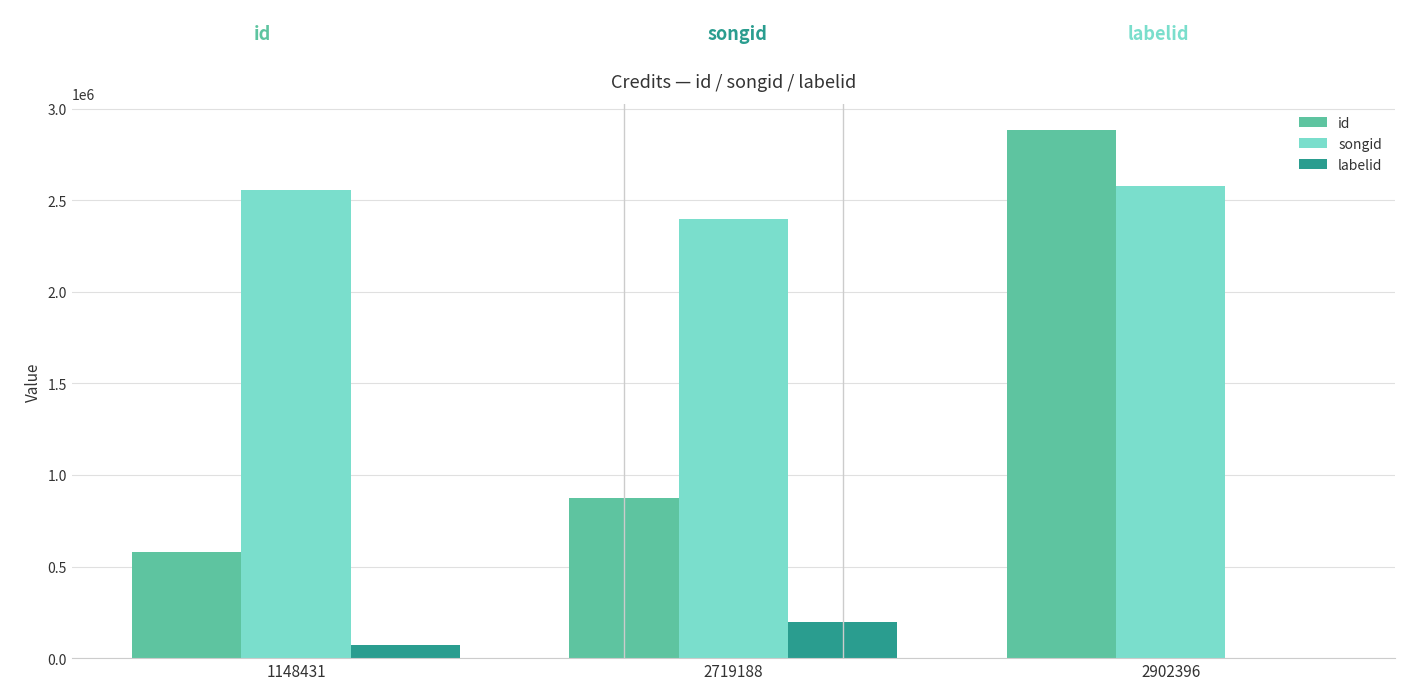

Which series has the largest total across all categories?

songid